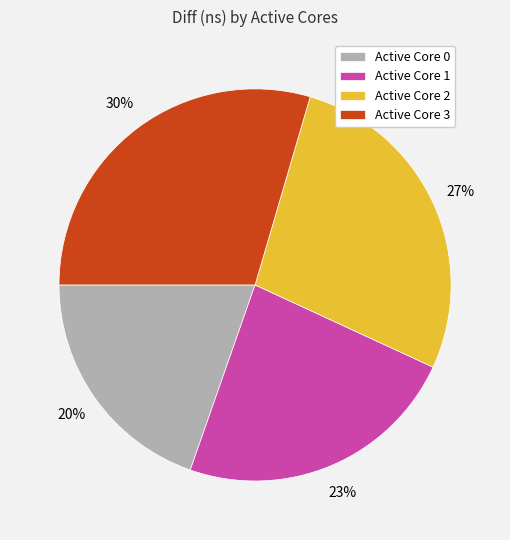

Which has a higher value, Active Core 2 or Active Core 0?

Active Core 2